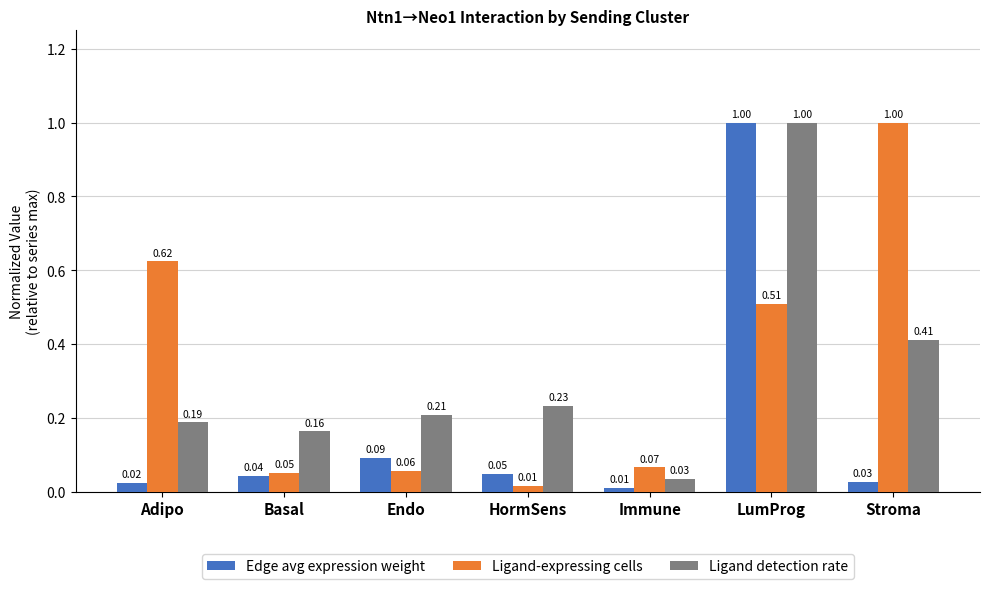

What is the difference between the highest and lowest values at Stroma?

1.0